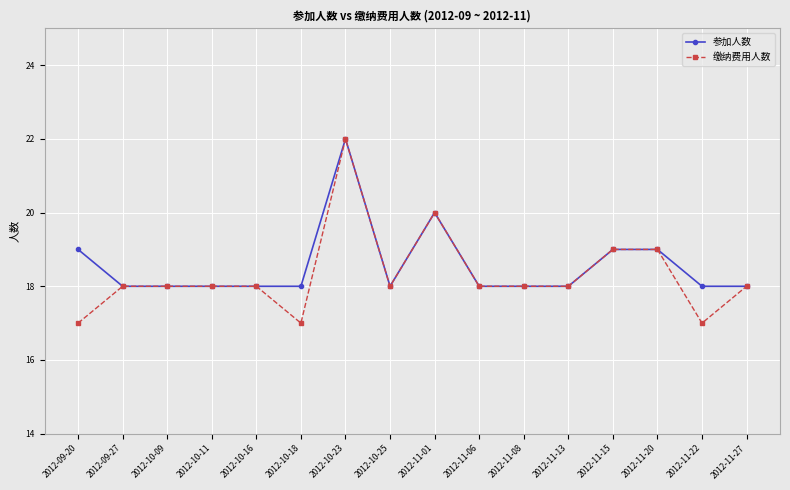

Does the chart display data point markers on the line(s)?

Yes